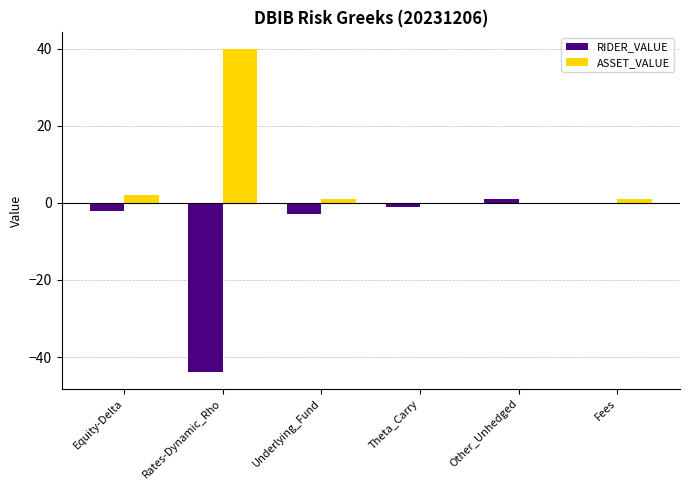

Which series has the largest total across all categories?

ASSET_VALUE